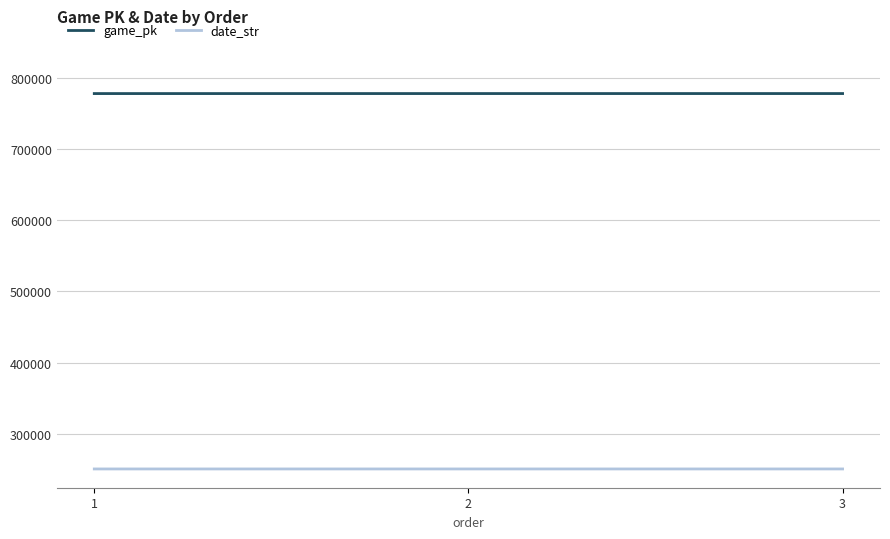

At how many categories does at least one series exceed 676060?

3